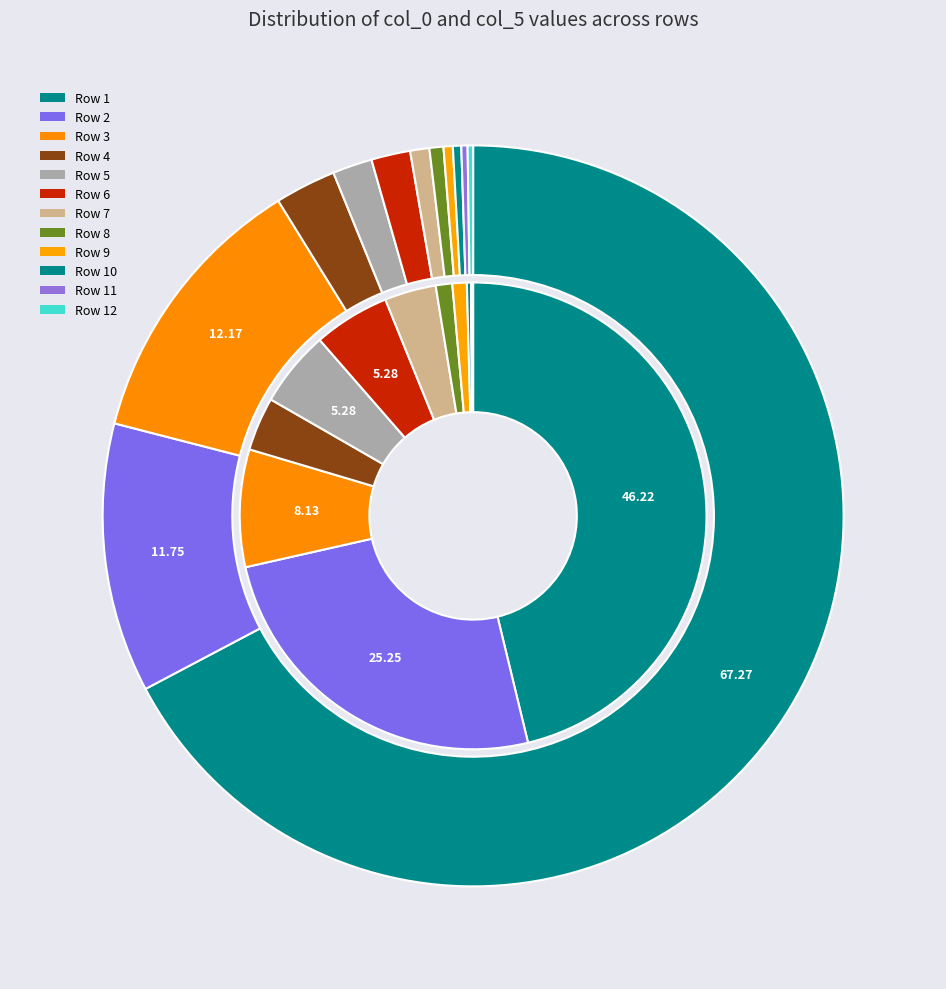

Does any single category account for the majority?

Yes